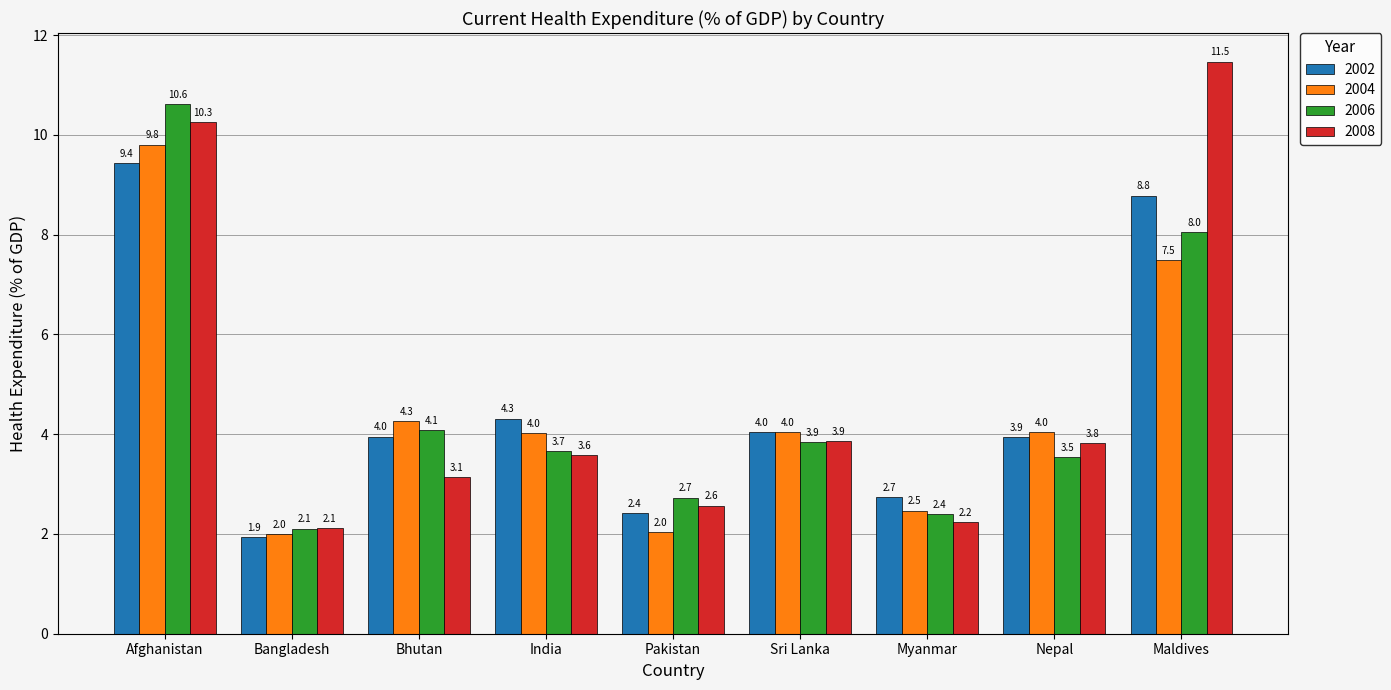

What position from the right is Maldives?

1